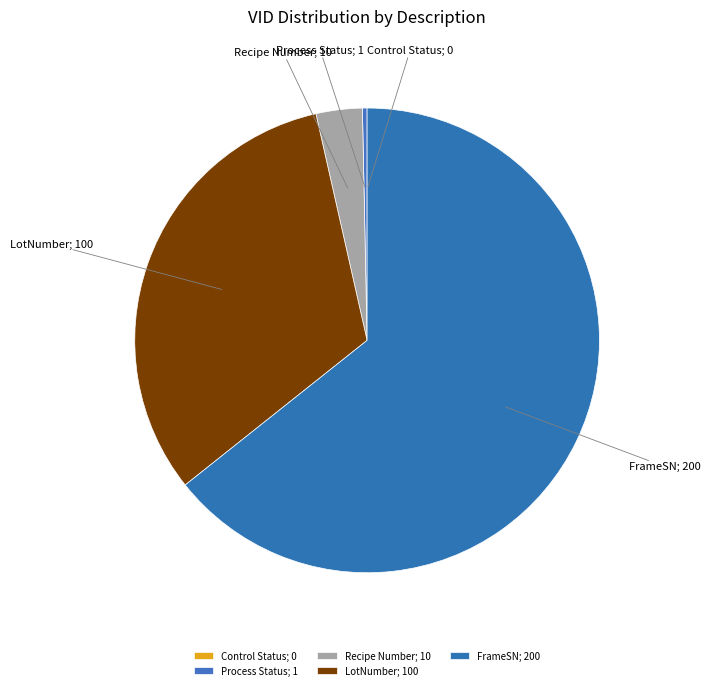

Do LotNumber and Process Status together represent more than half of the pie?

No